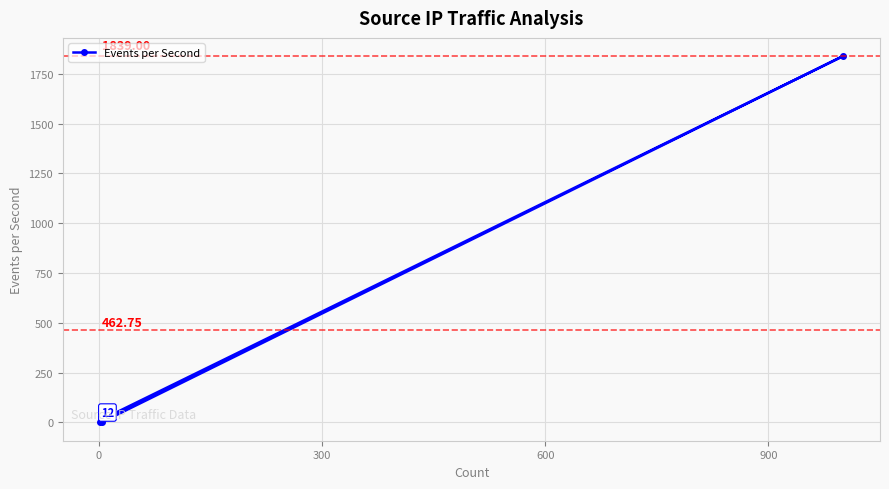

What is the average value?

463